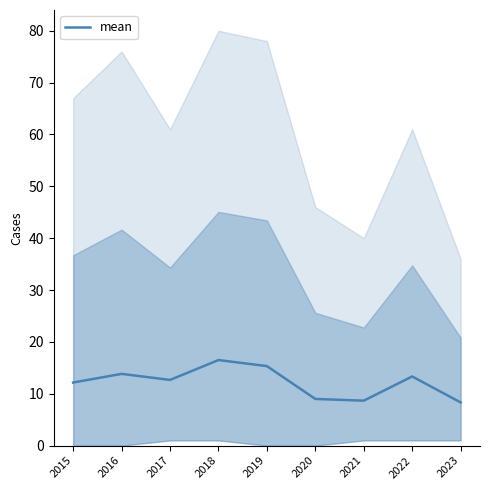

True or false: there are more than 0 points higher than both neighbors.

True